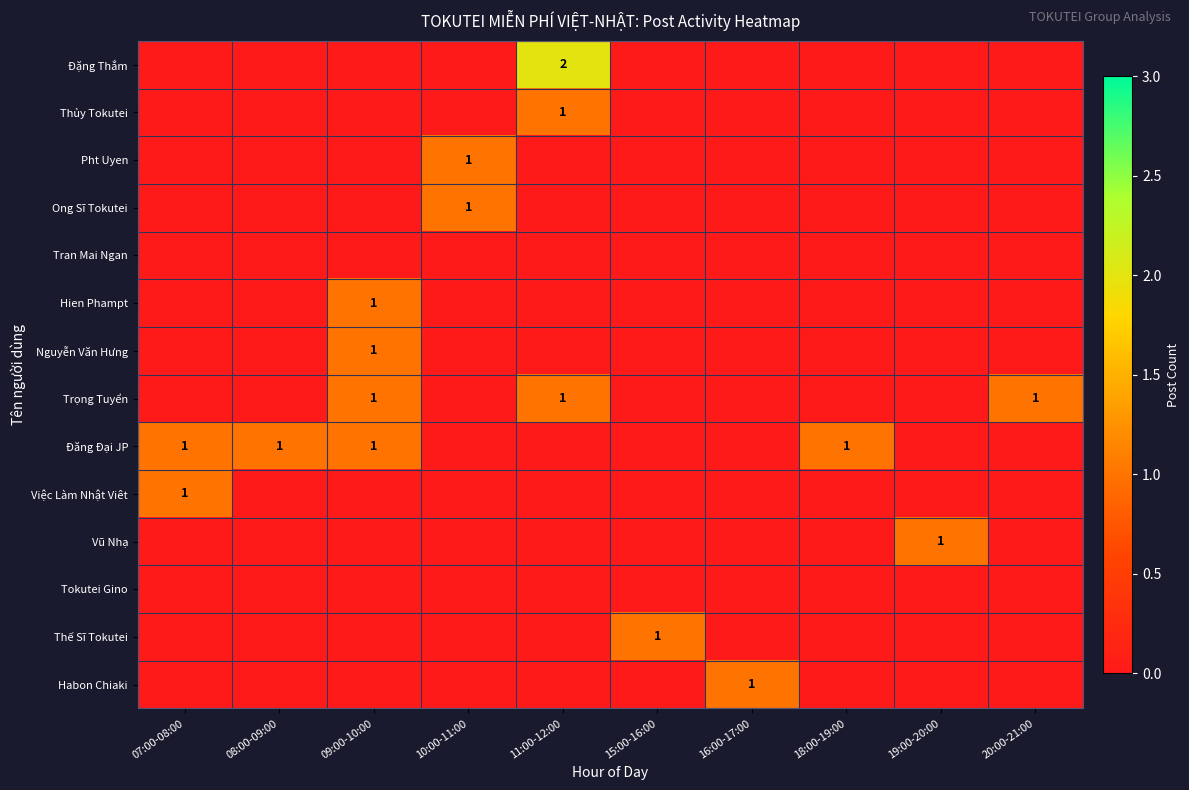

What is the spread (max minus min) of values at 15:00-16:00?

1